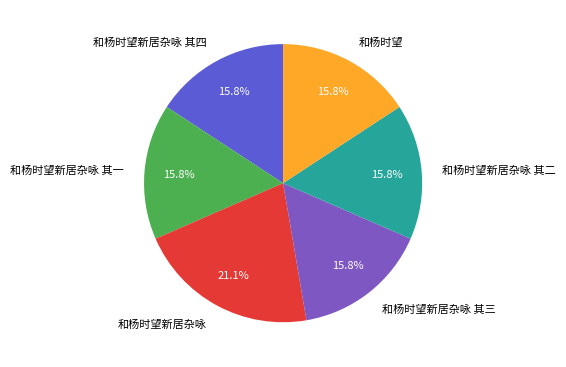

How much of the chart is everything except 和杨时望新居杂咏 其二?

84.2%